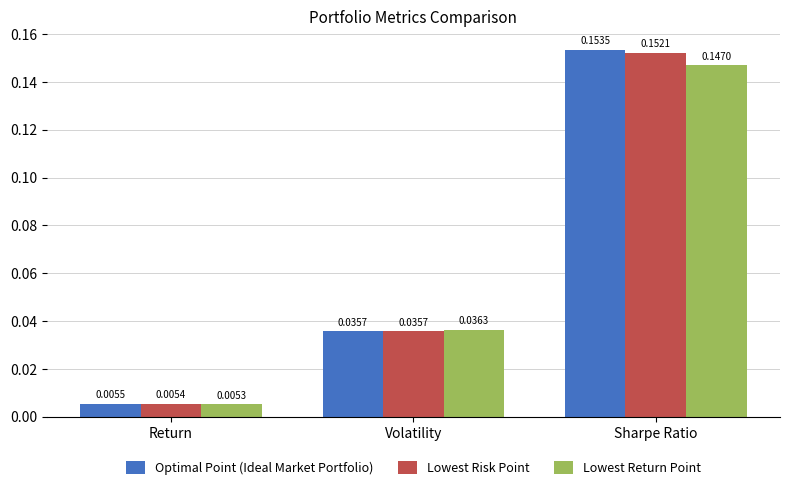

What are all the series names shown in the legend?

Optimal Point (Ideal Market Portfolio), Lowest Risk Point, Lowest Return Point